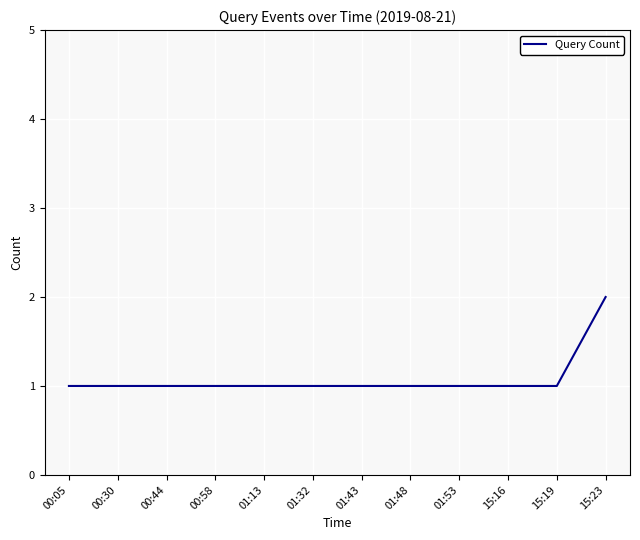

What is the approximate value at 01:13?

1